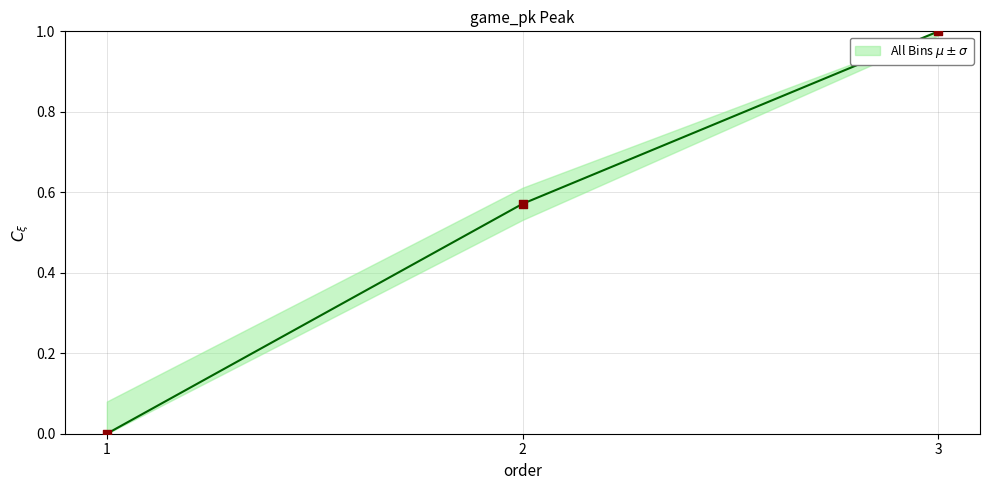

What is the change in value from 2 to 3?

+0.4